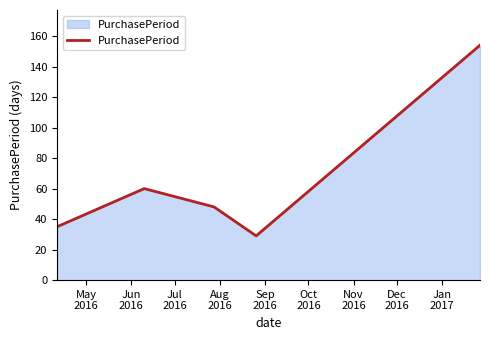

What is the minimum value shown in the chart?

29